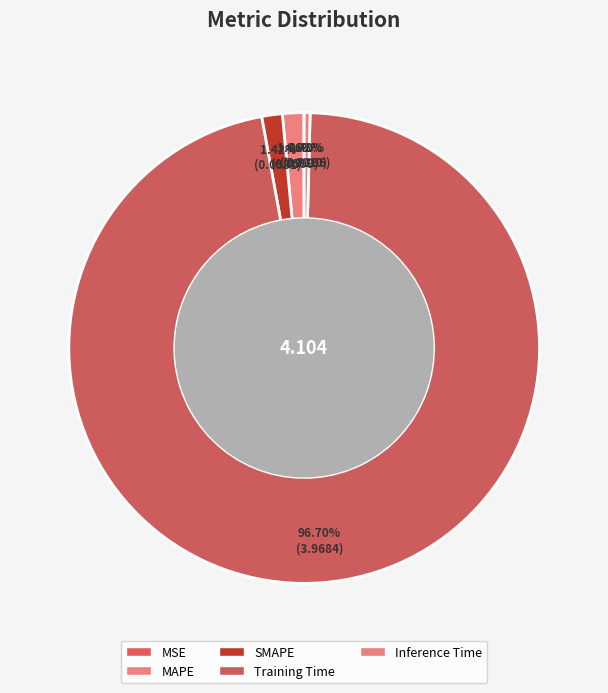

What is the change in value from MAPE to Training Time?

+3.9